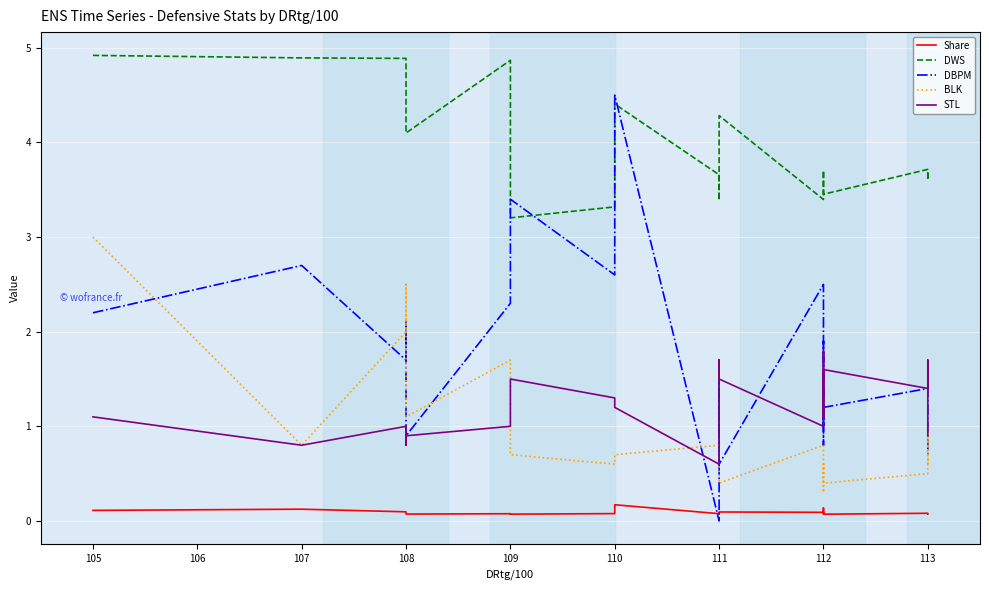

Is it true that STL equals 1.5 at 113?

False